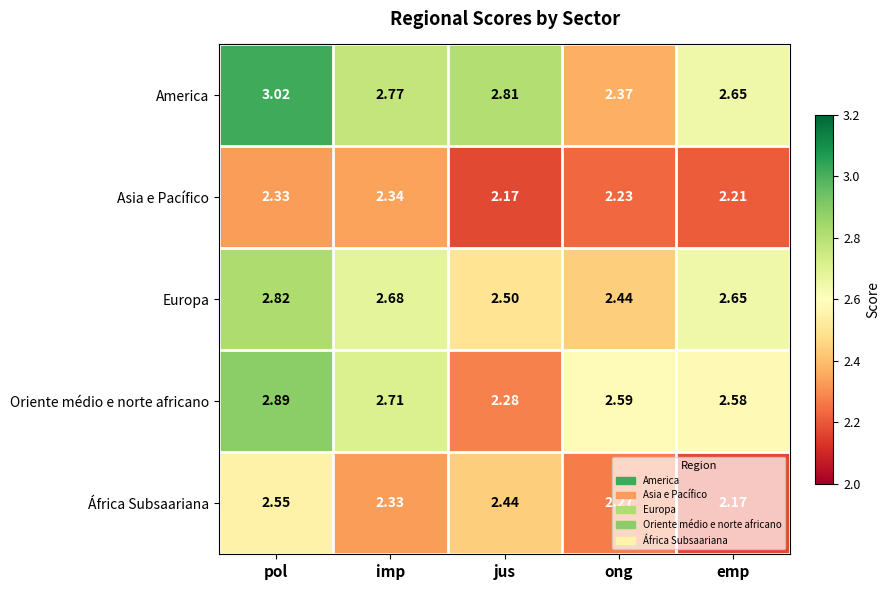

Which series has the largest range (max minus min)?

America